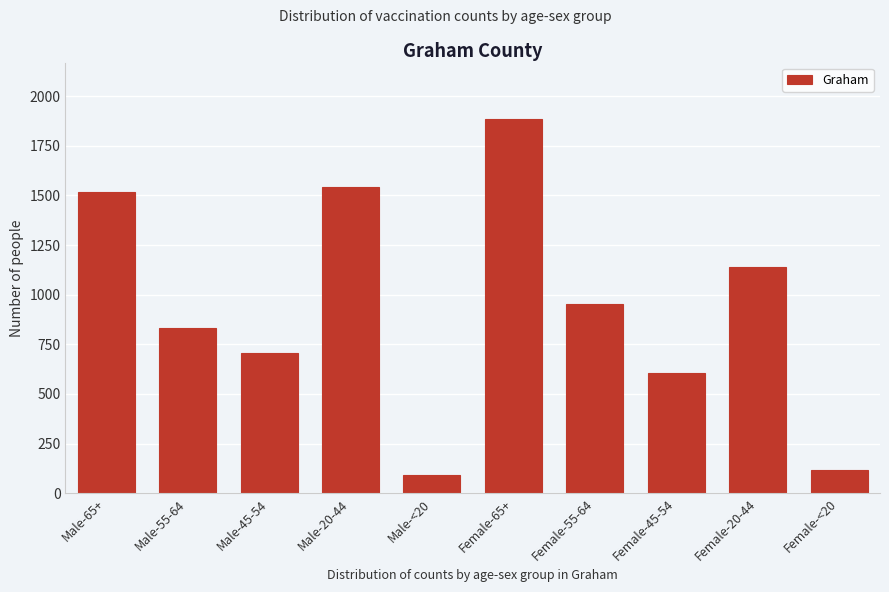

Reading left to right, extract all data points from this chart.

1519	830	707	1544	92	1886	955	607	1140	115